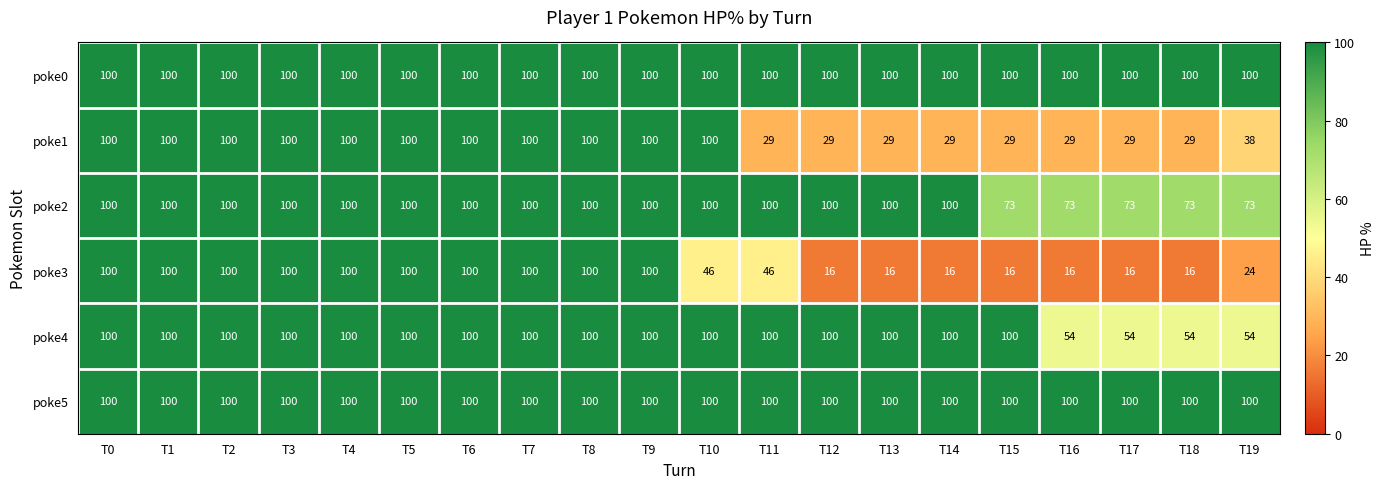

True or false: poke1 has a value of 100 at T1.

True